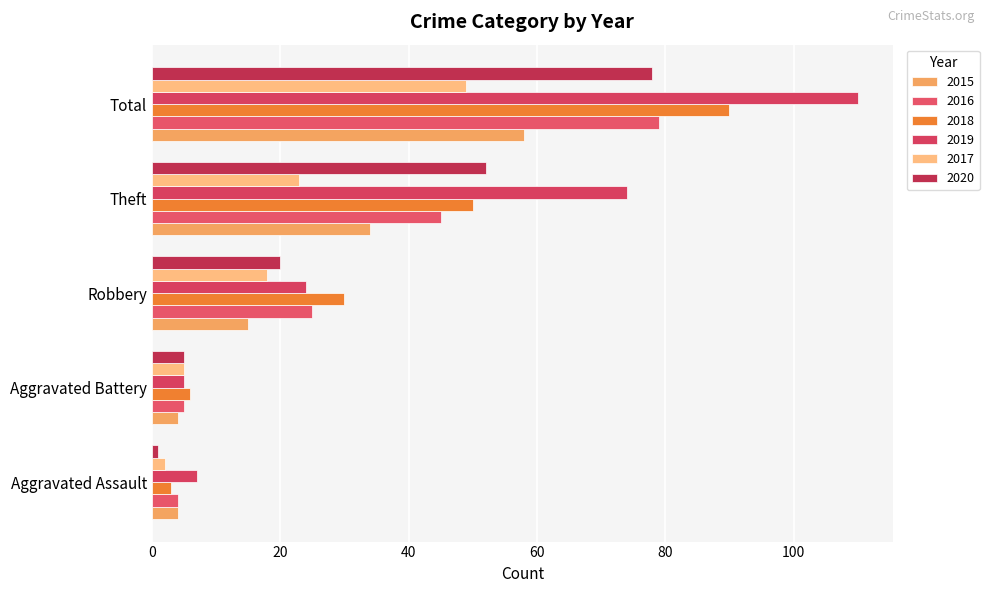

Rank the series by their maximum value, from lowest to highest.

2017, 2015, 2020, 2016, 2018, 2019